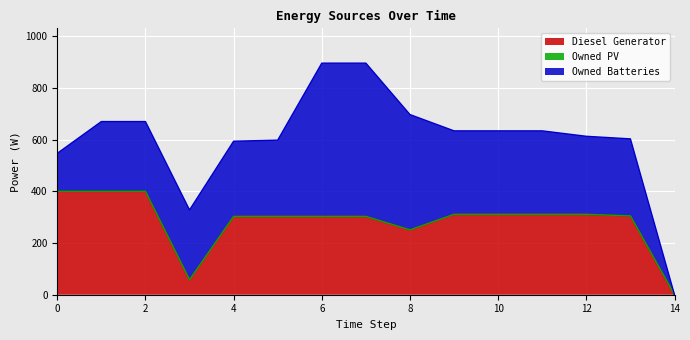

How many lines are shown in the chart?

3